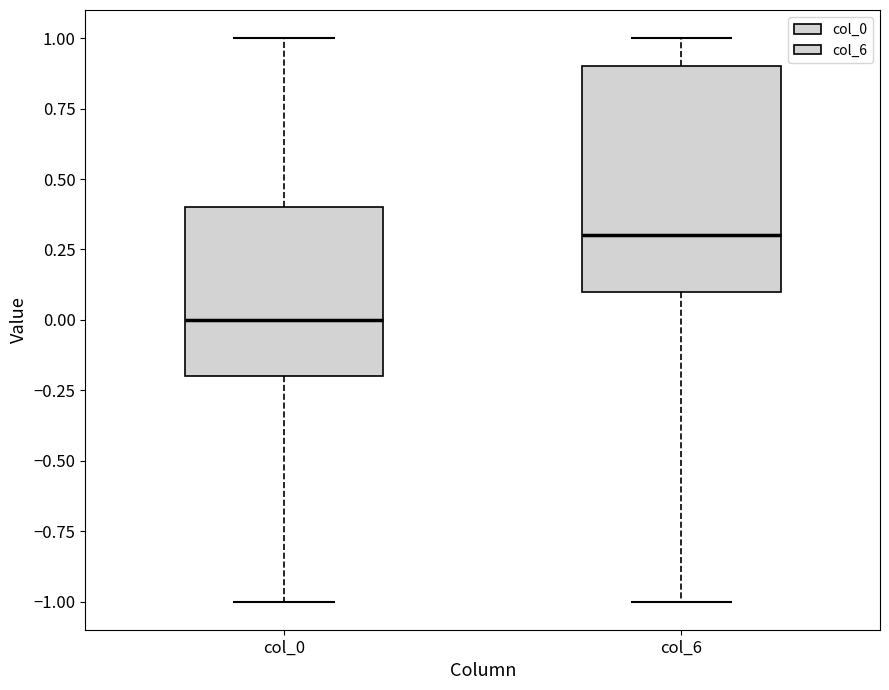

Reading left to right, read every box against the y-axis: the position of its median line, the range the box covers, and the ends of its whiskers. The values are not printed on the chart, so give them approximately, as read against the axis.

col_0: median 0.0, box -0.2 to 0.4, whiskers -1.0 to 1.0
col_6: median 0.3, box 0.1 to 0.9, whiskers -1.0 to 1.0